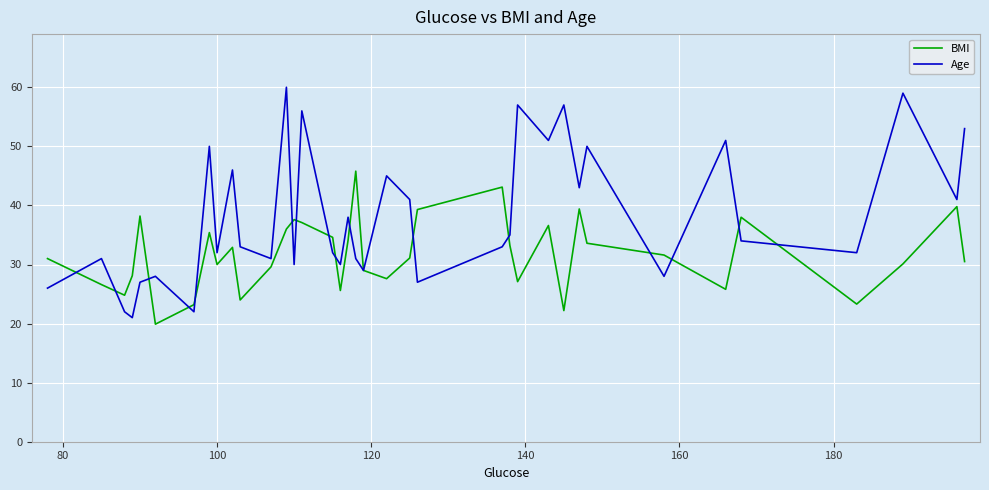

Rank the series by their average value, from lowest to highest.

BMI, Age